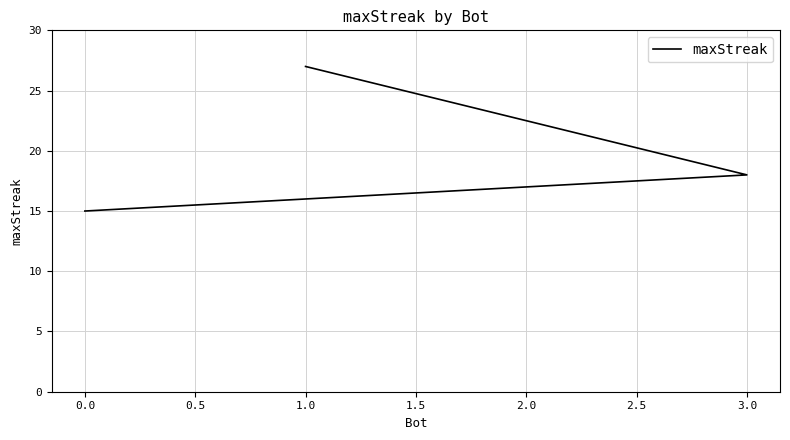

How many lines are shown in the chart?

1